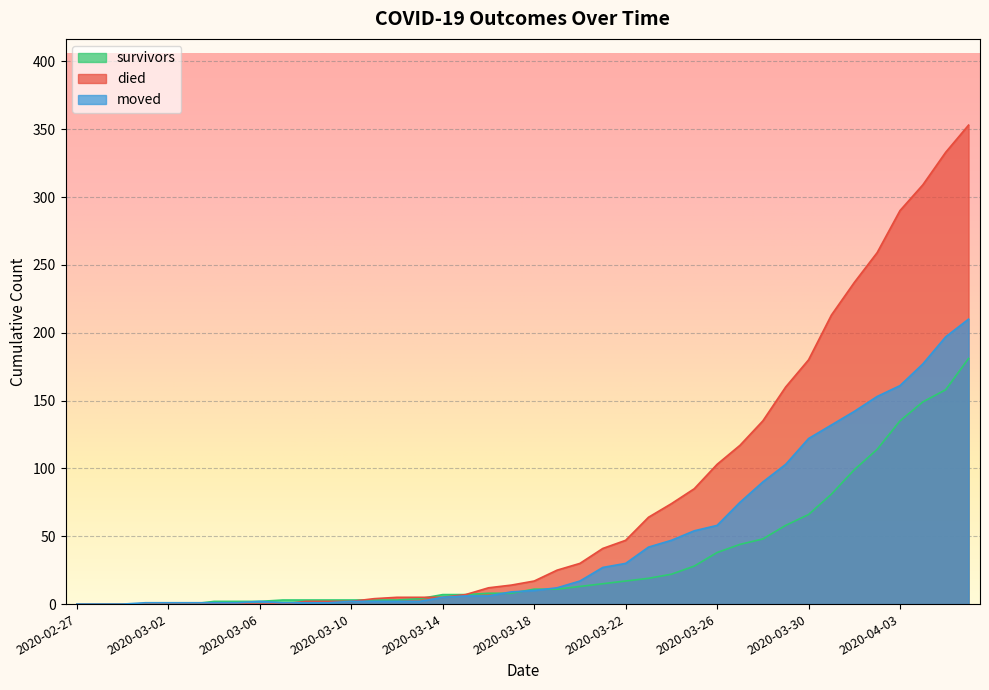

What is the label of the 36th point from the left?

2020-04-02